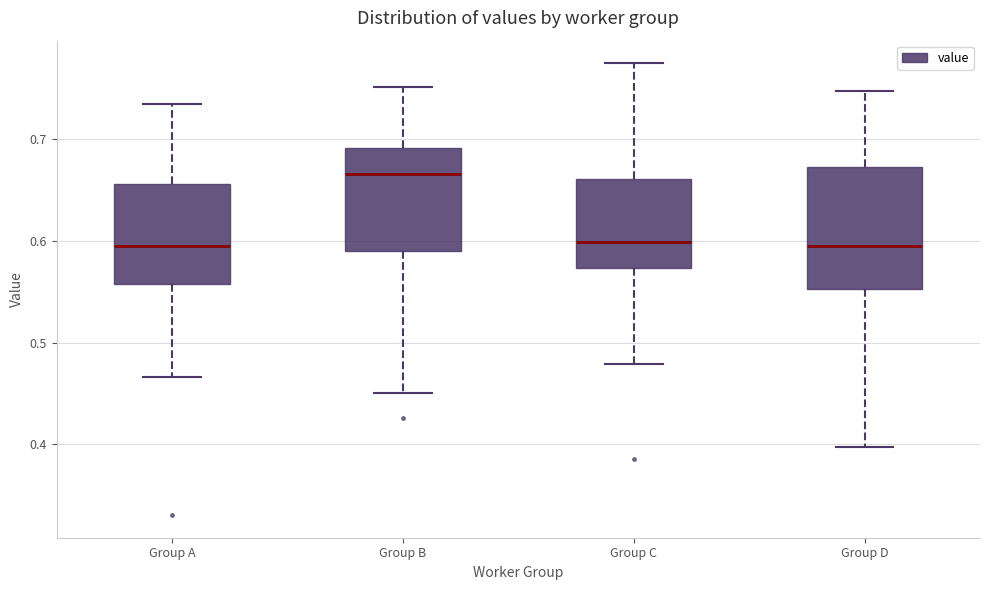

Where does the median line of the box for Group A sit on the y-axis? The values are not printed on the chart, so give them approximately, as read against the axis.

0.60